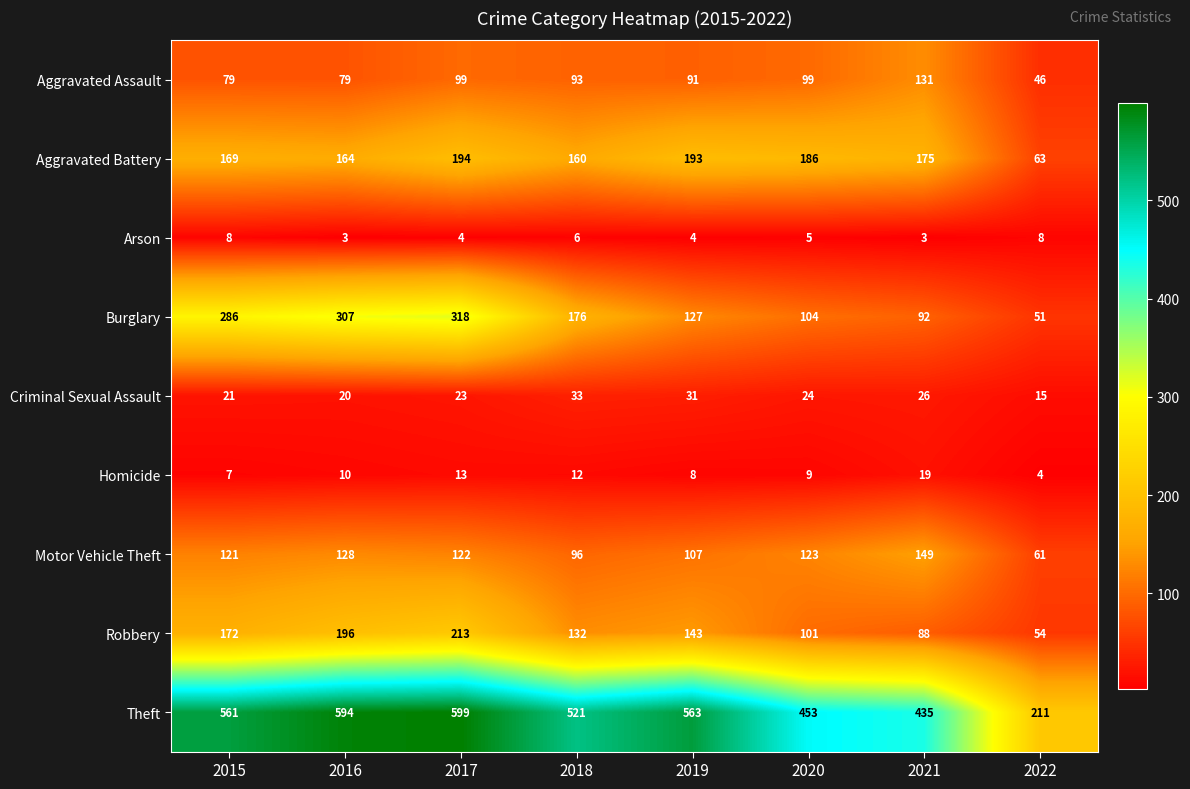

At which label does Burglary reach its minimum?

2022